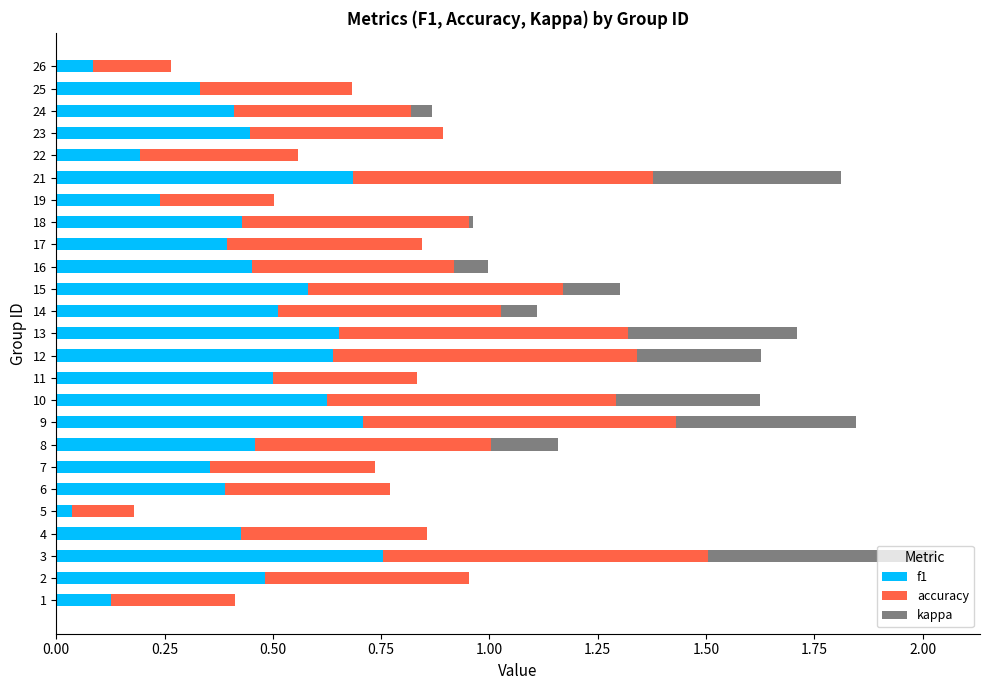

Is it true that f1 equals 0.2 at 14?

False